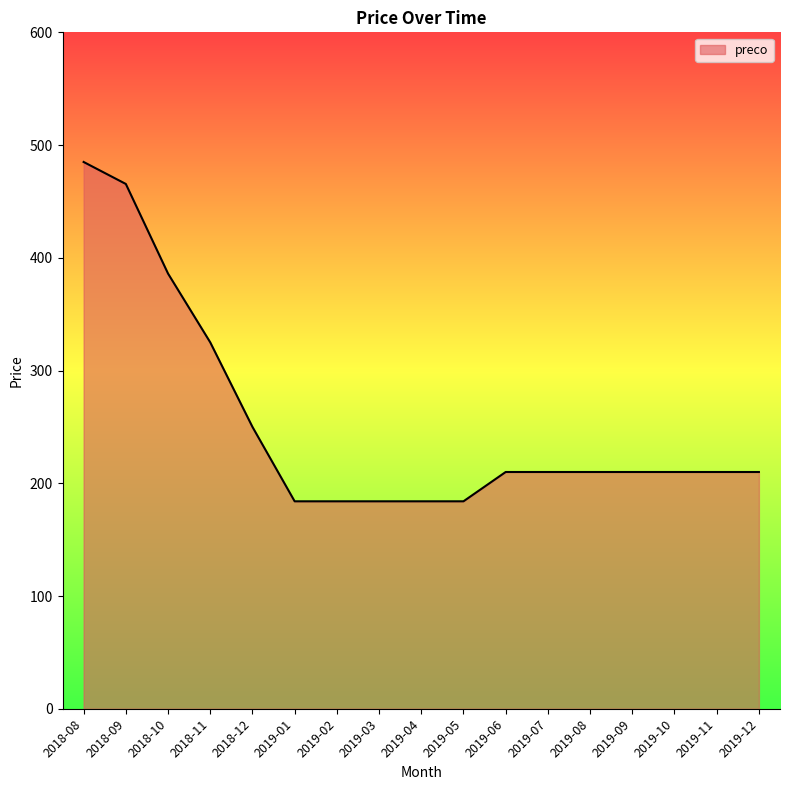

Where is the data nearest to the value 334?

2018-11